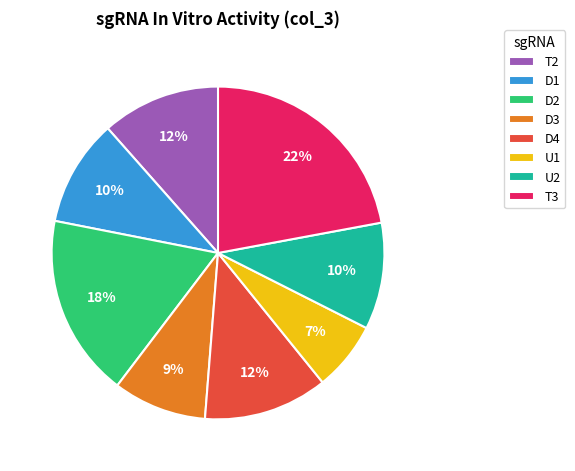

True or false: U1 accounts for 21% of the total.

False